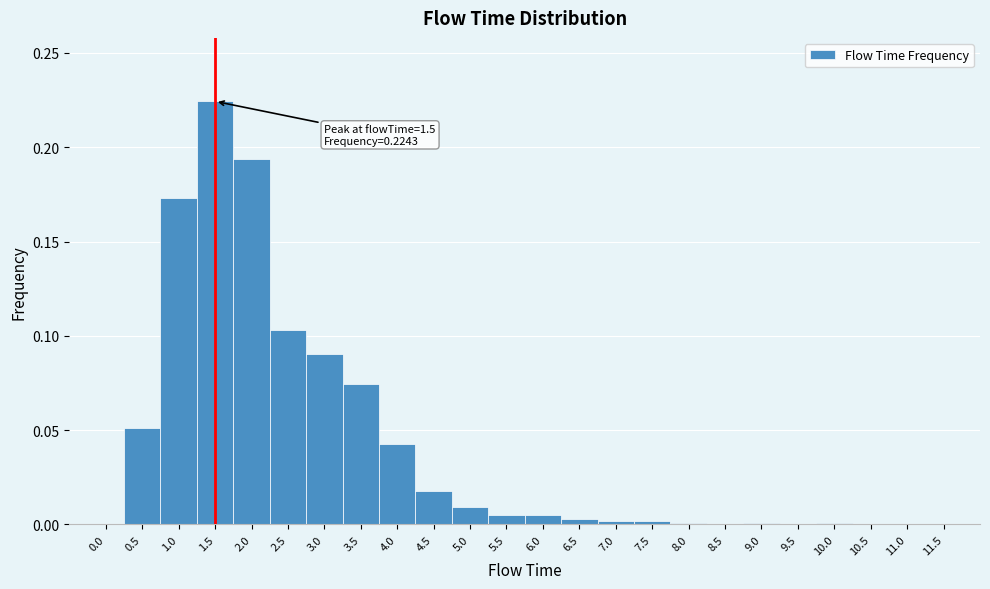

Over which range of the x-axis is the bar tallest?

1.25 to 1.75